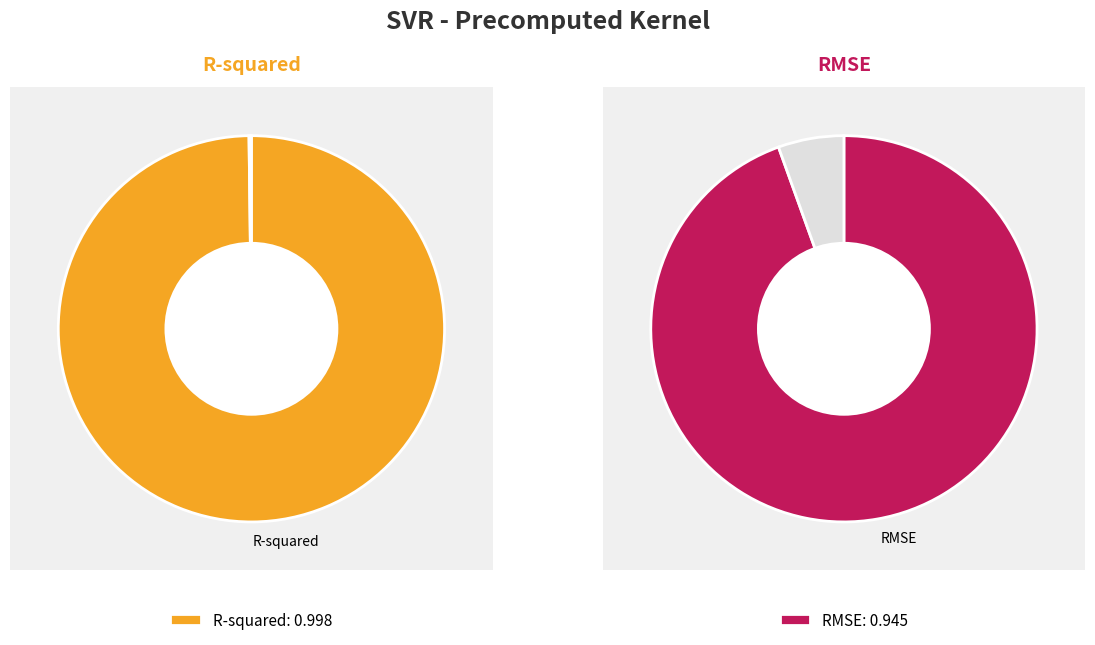

Which category has the biggest portion of the pie?

R-squared